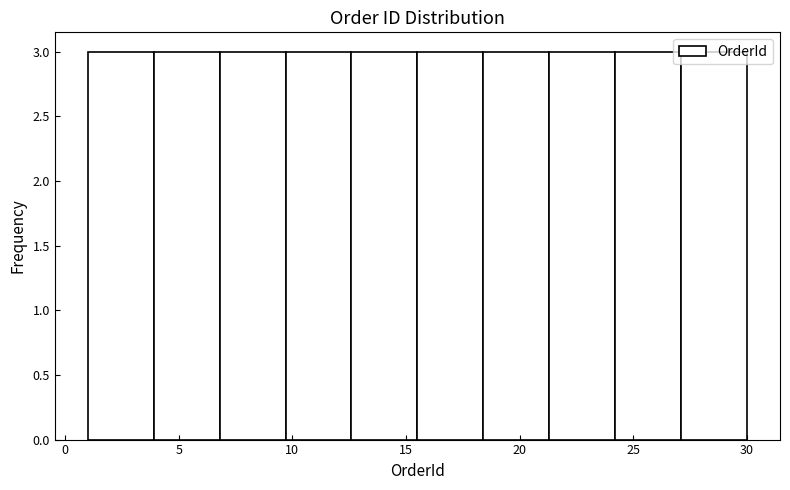

Reading left to right, transcribe this chart: for each bar, give the range it covers on the x-axis and its height. Neither the bar edges nor the heights are printed on the chart, so give them approximately, as read against the axes.

1.0 to 3.9: 3
3.9 to 6.8: 3
6.8 to 9.7: 3
9.7 to 12.6: 3
12.6 to 15.5: 3
15.5 to 18.4: 3
18.4 to 21.3: 3
21.3 to 24.2: 3
24.2 to 27.1: 3
27.1 to 30.0: 3